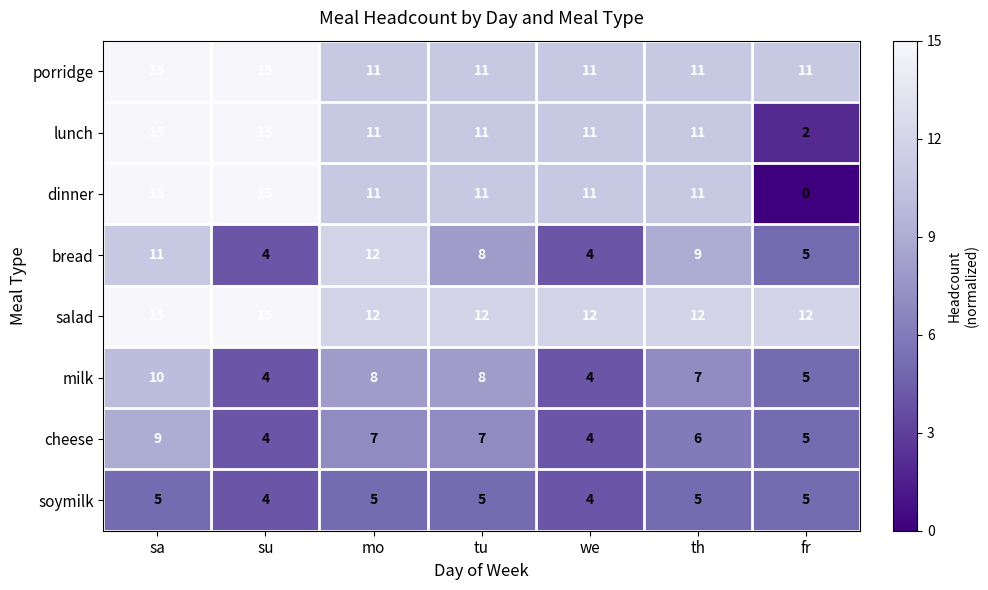

How many values in the salad series exceed 12?

2